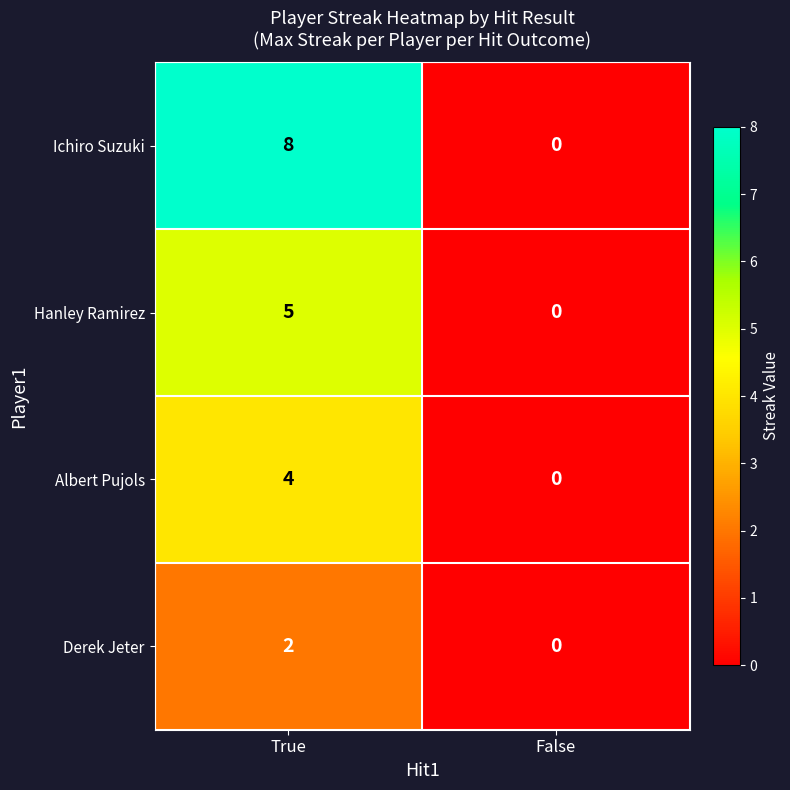

The value of Albert Pujols at False is 0. True or false?

True